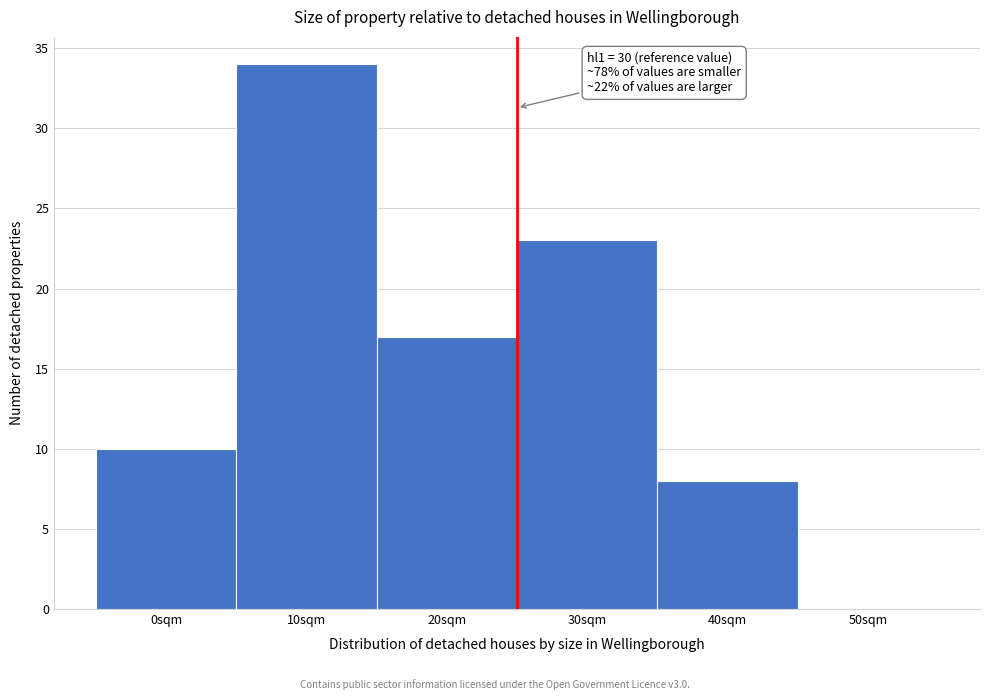

Reading right to left, list all the values displayed in this chart.

50sqm=0	40sqm=8	30sqm=23	20sqm=17	10sqm=34	0sqm=10